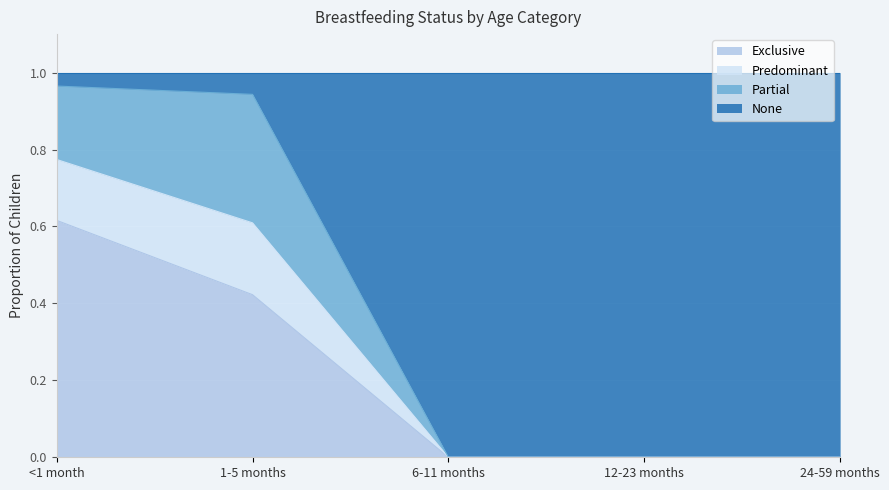

True or false: Exclusive and Predominant intersect in this chart.

False